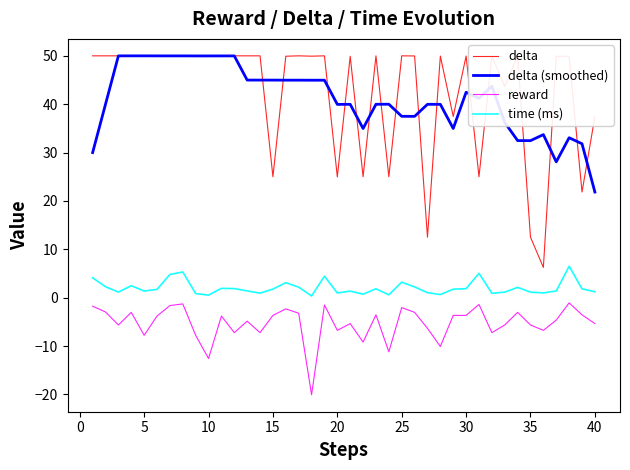

What is the difference between the maximum and minimum values in the delta (smoothed) series?

28.2